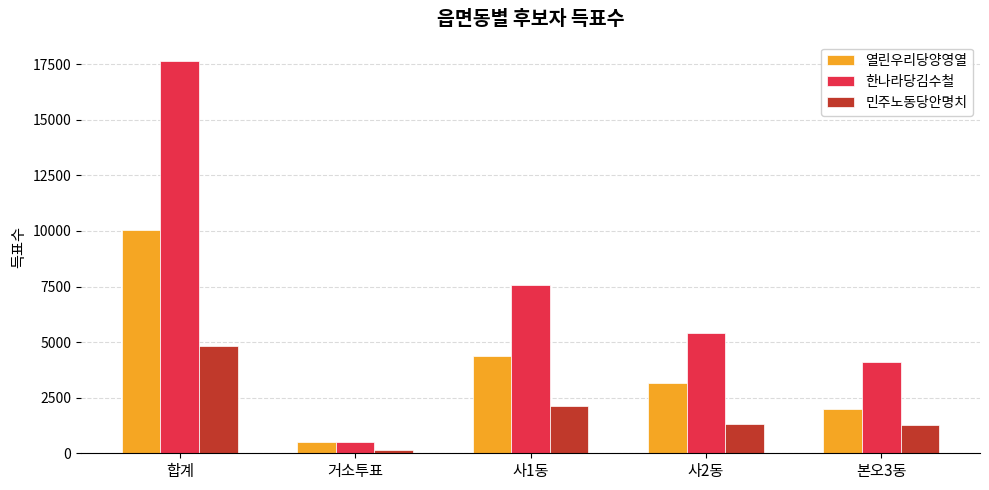

What is the label of the 2nd bar from the right?

사2동